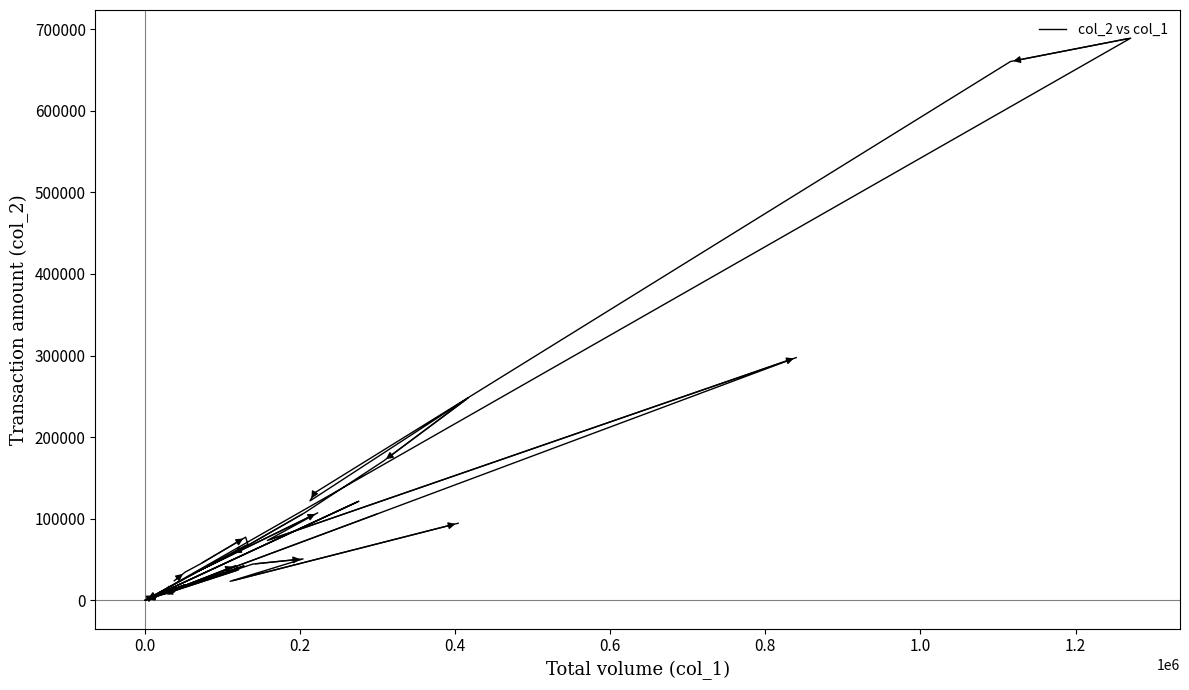

The value at 39 is 54251. True or false?

False